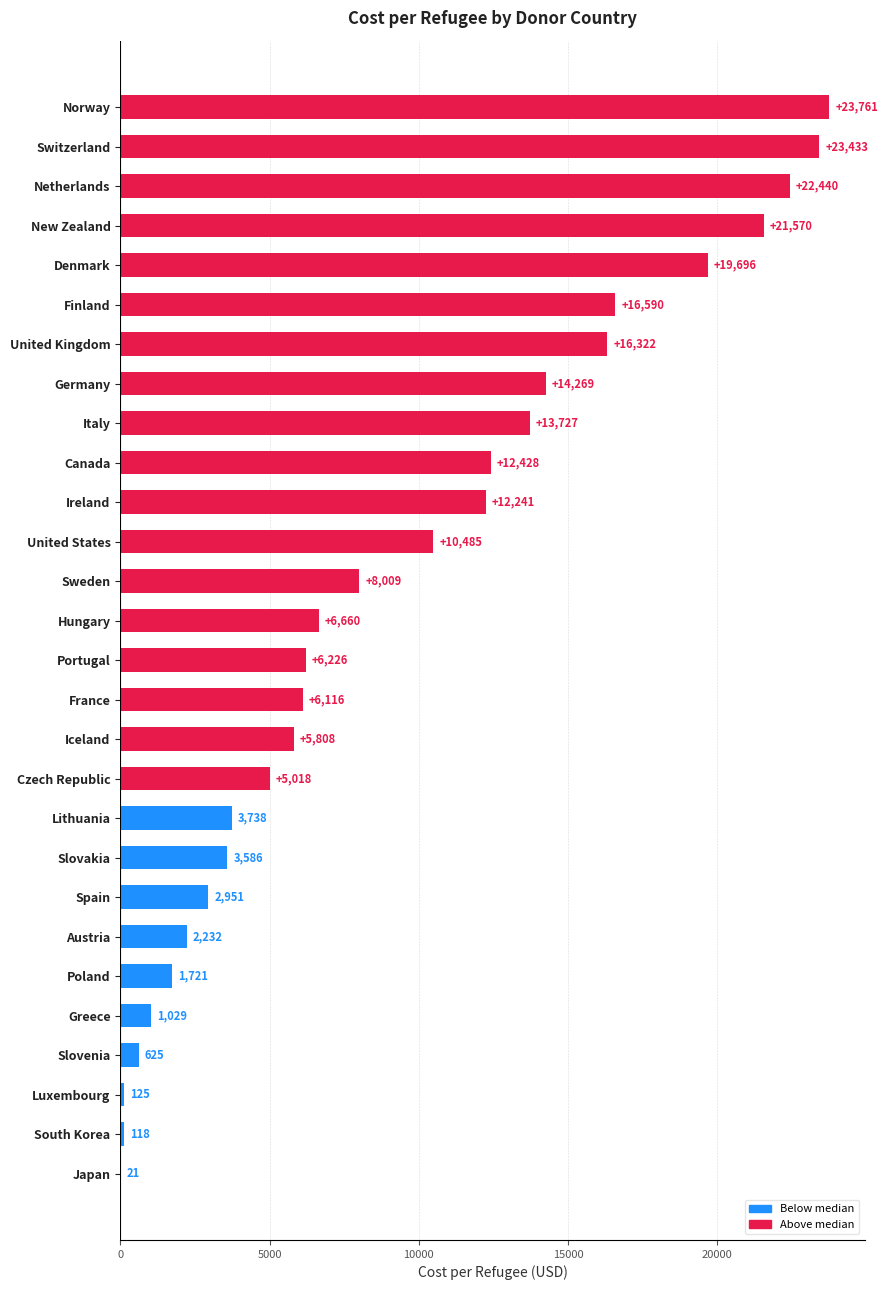

Which has a higher value, New Zealand or Poland?

New Zealand